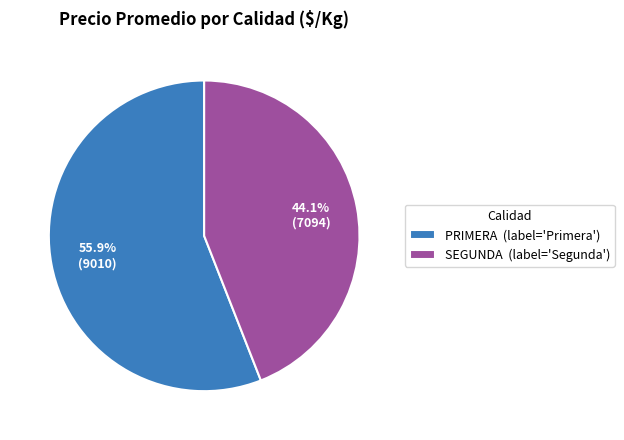

Does any single category account for the majority?

Yes